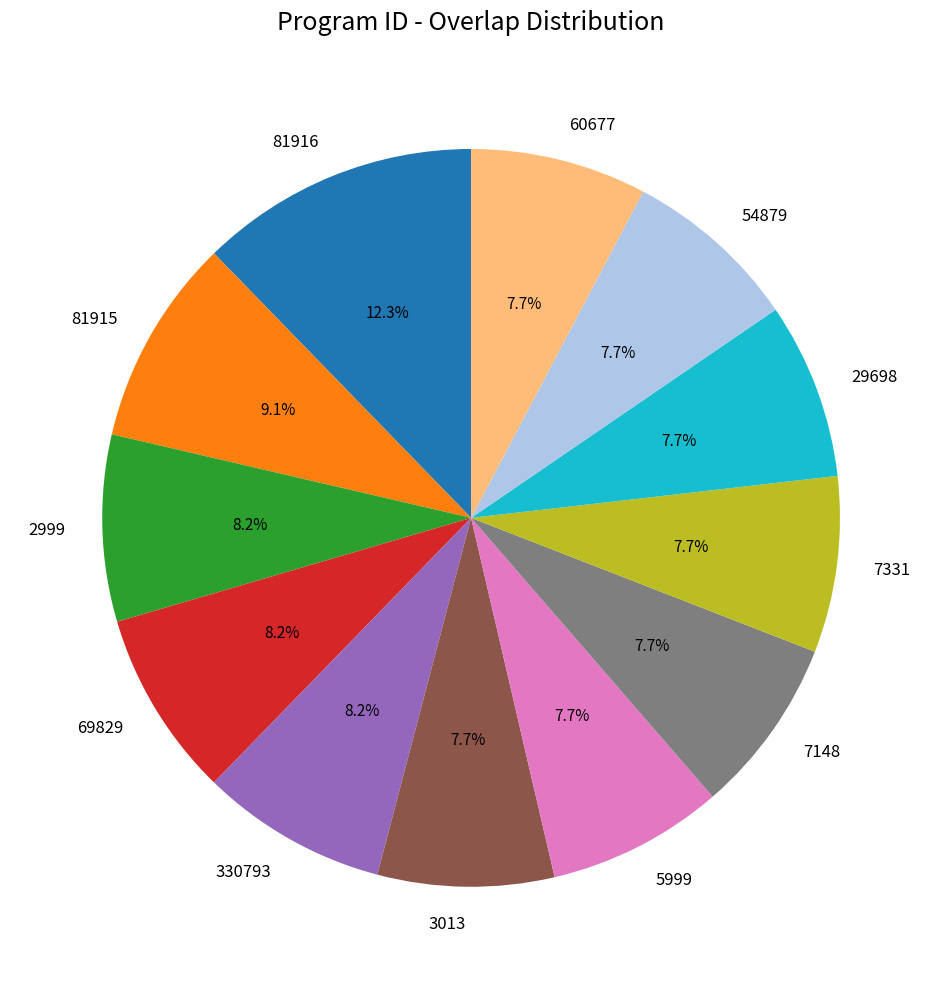

Which category has the biggest portion of the pie?

81916